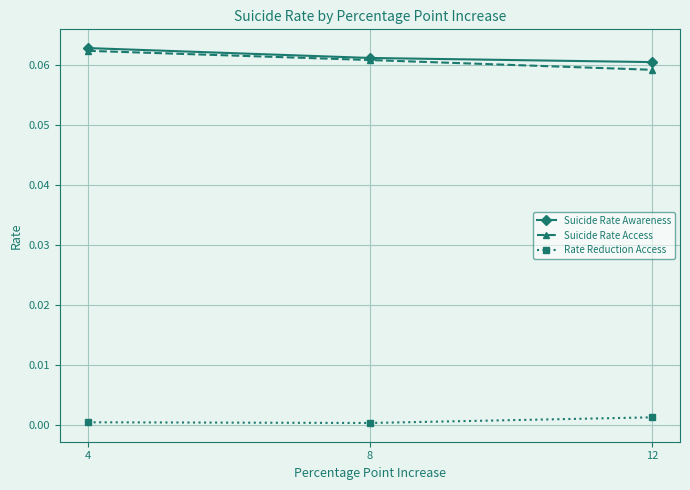

Where is Suicide Rate Awareness nearest to the value 0?

12